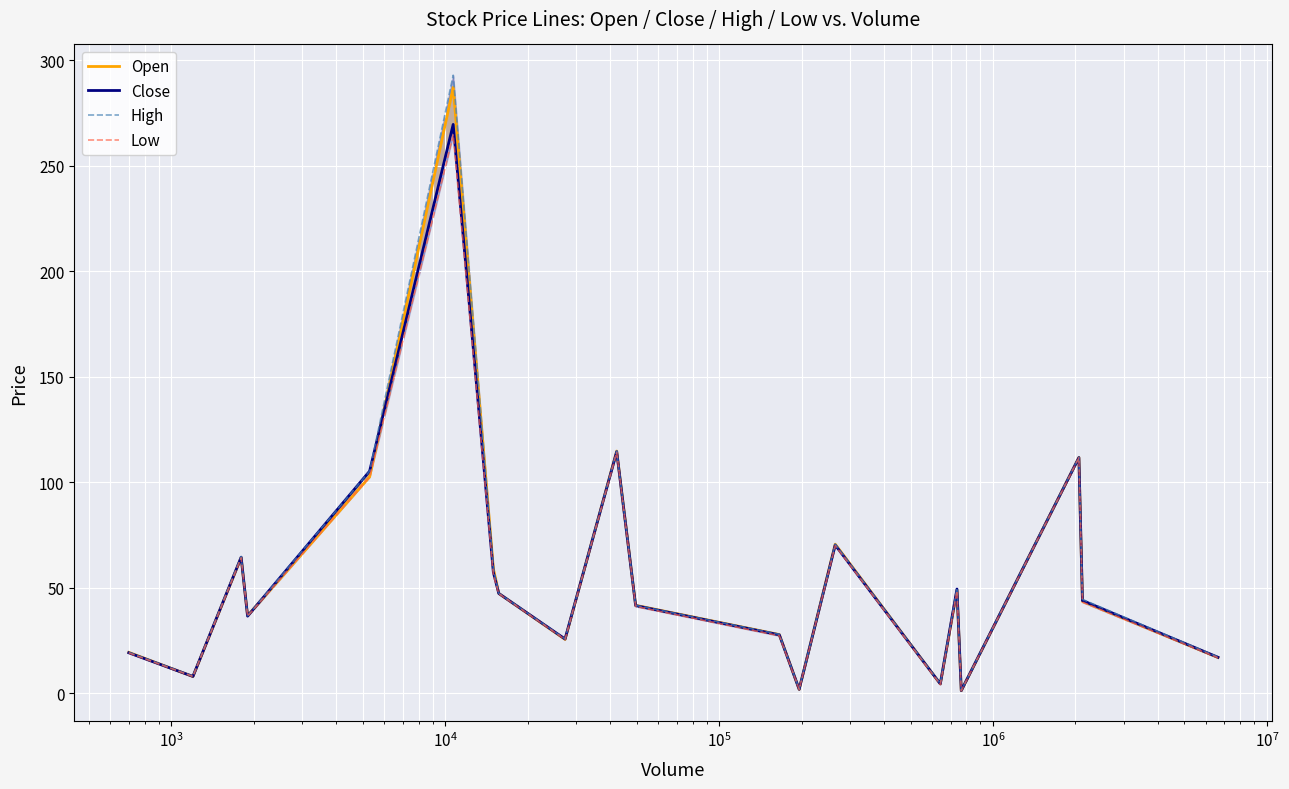

True or false: Open has more than 2 interior local peaks.

True